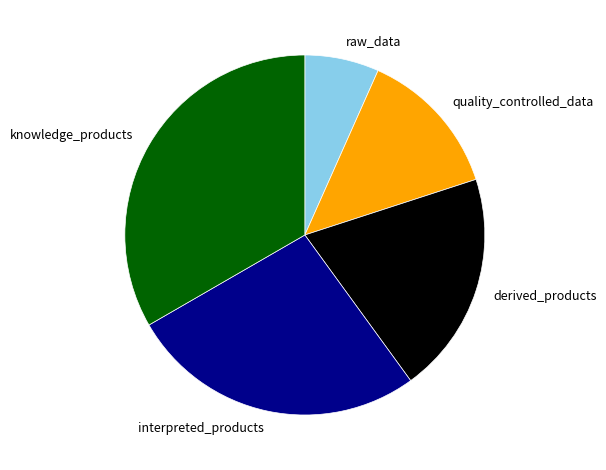

How many segments does this pie chart have?

5